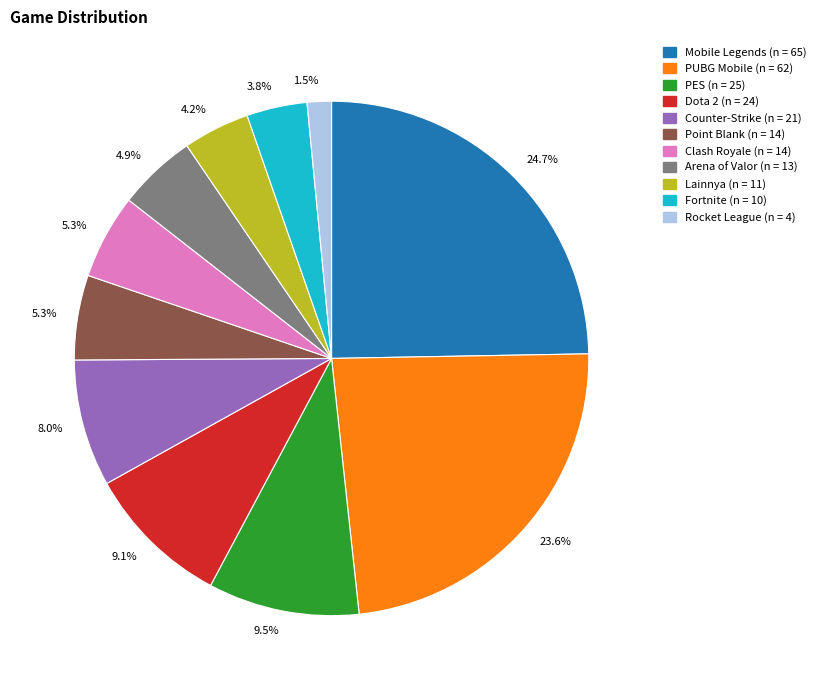

Is there any slice that represents more than half of the pie?

No